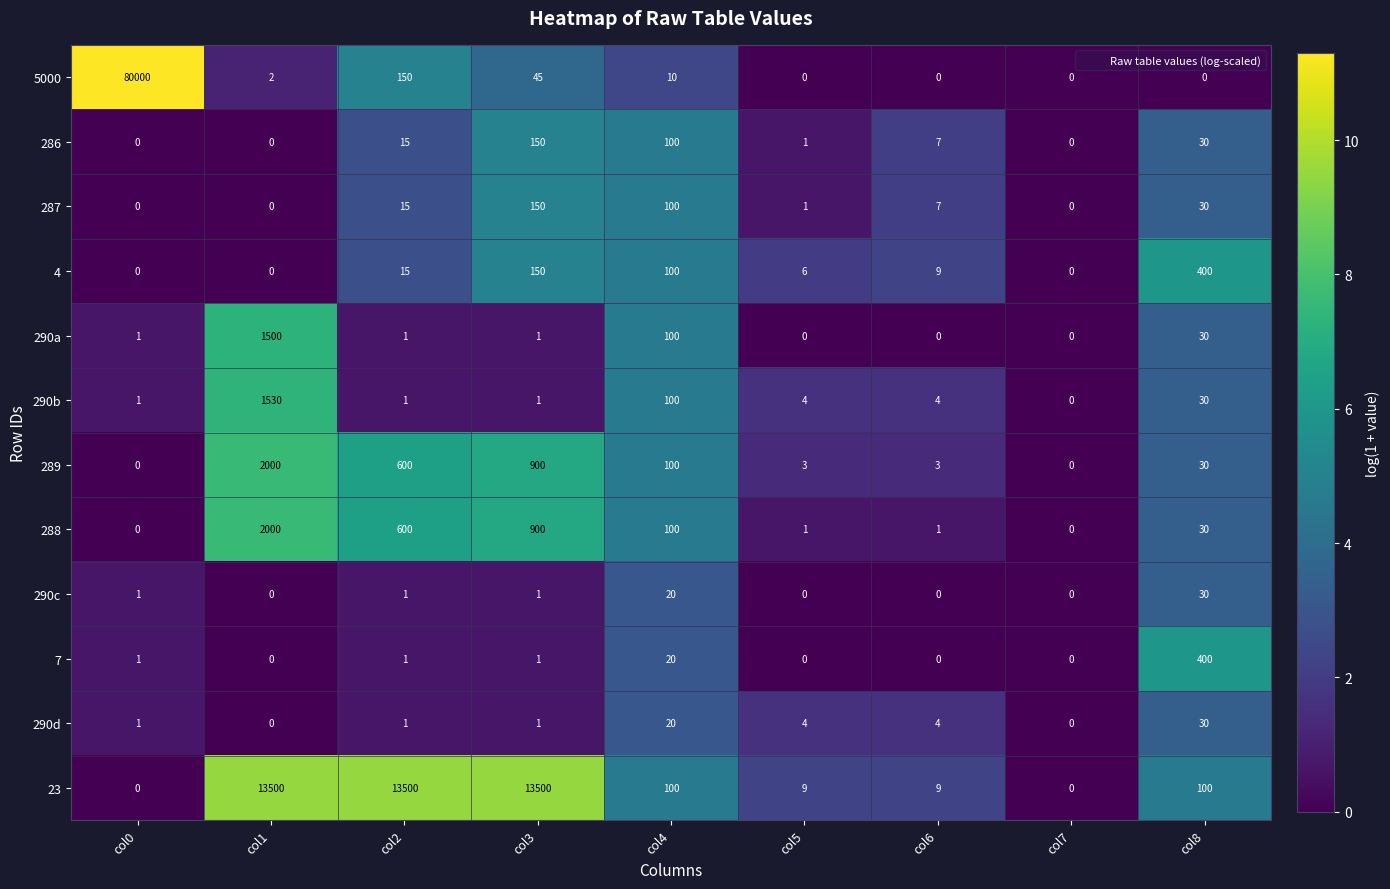

What is the difference between the maximum and minimum values in the 287 series?

150